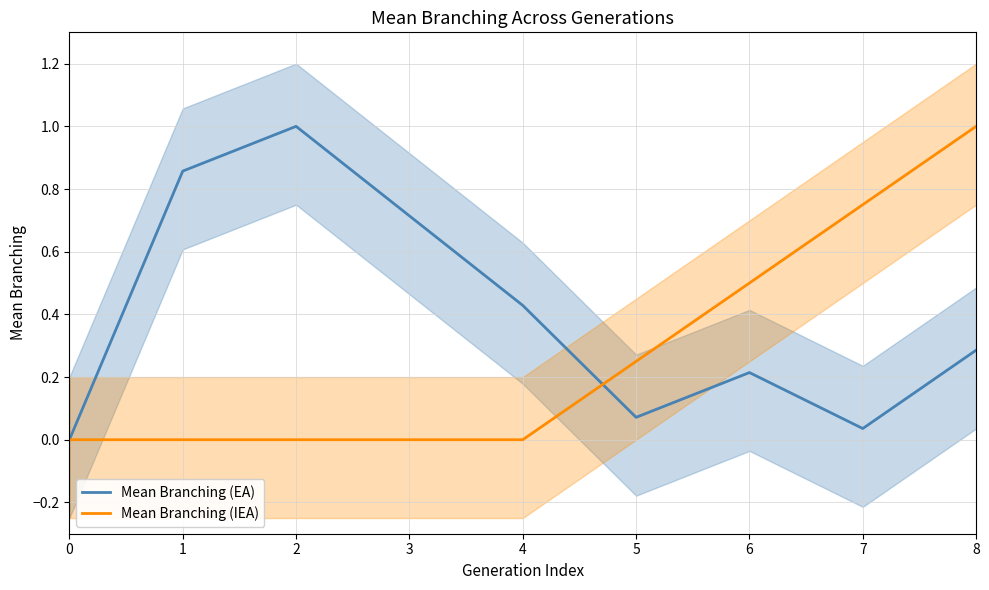

At how many categories does at least one series exceed 0?

8